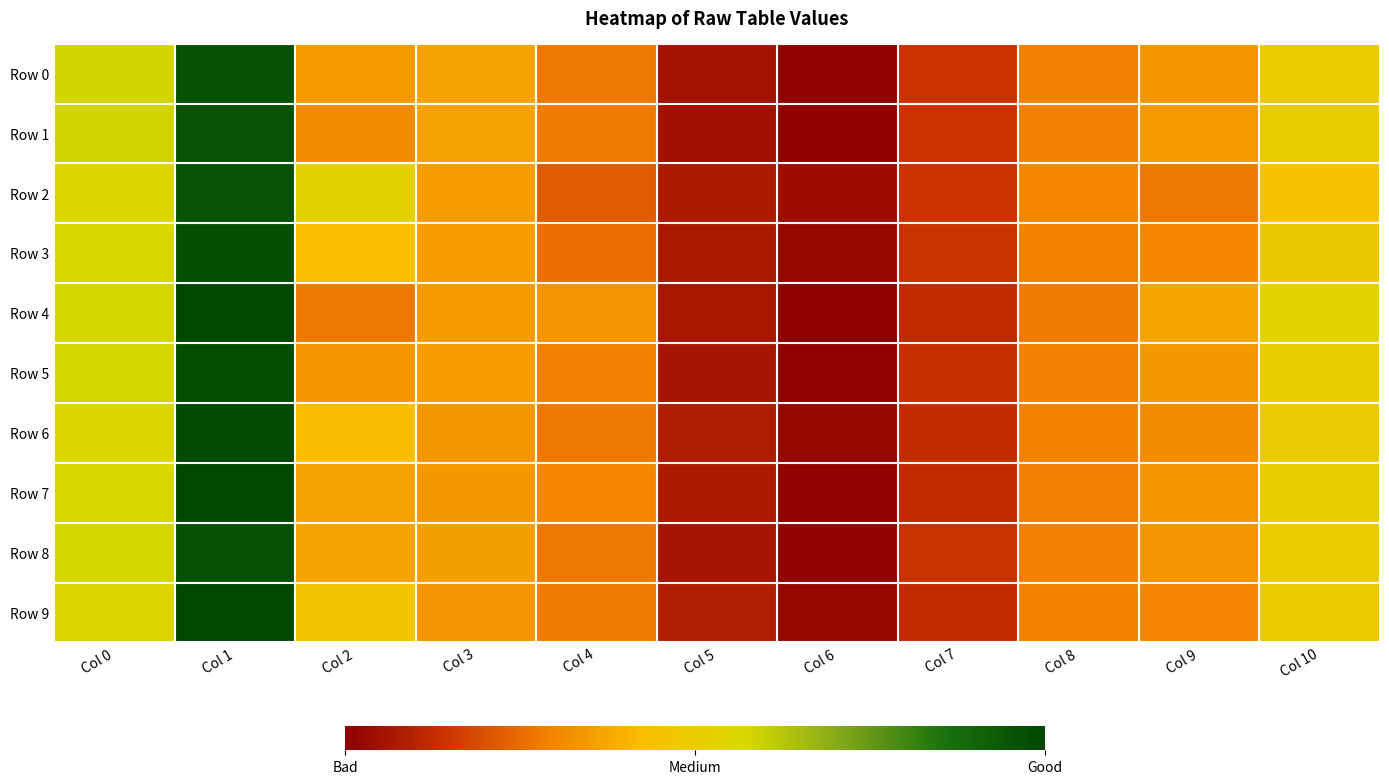

Which series changed the most between Col 2 and Col 6?

Row 2